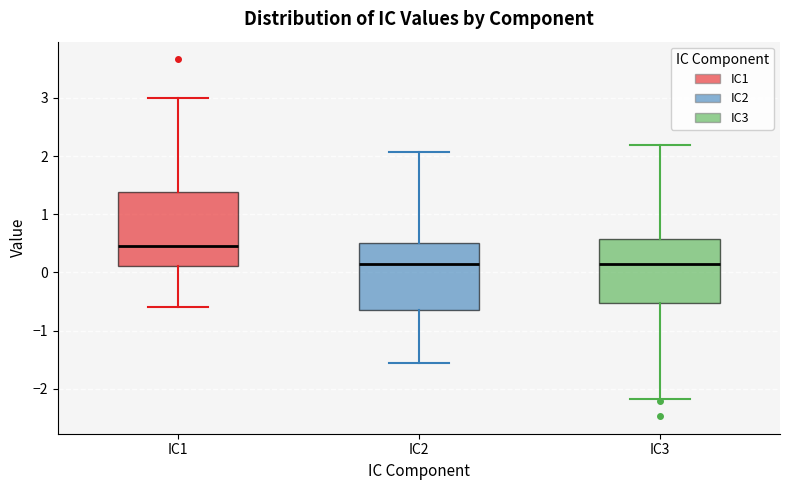

Reading left to right, read every box against the y-axis: the position of its median line, the range the box covers, and the ends of its whiskers. The values are not printed on the chart, so give them approximately, as read against the axis.

IC1: median 0.4, box 0.1 to 1.4, whiskers -0.6 to 3.0
IC2: median 0.1, box -0.6 to 0.5, whiskers -1.6 to 2.1
IC3: median 0.1, box -0.5 to 0.6, whiskers -2.2 to 2.2